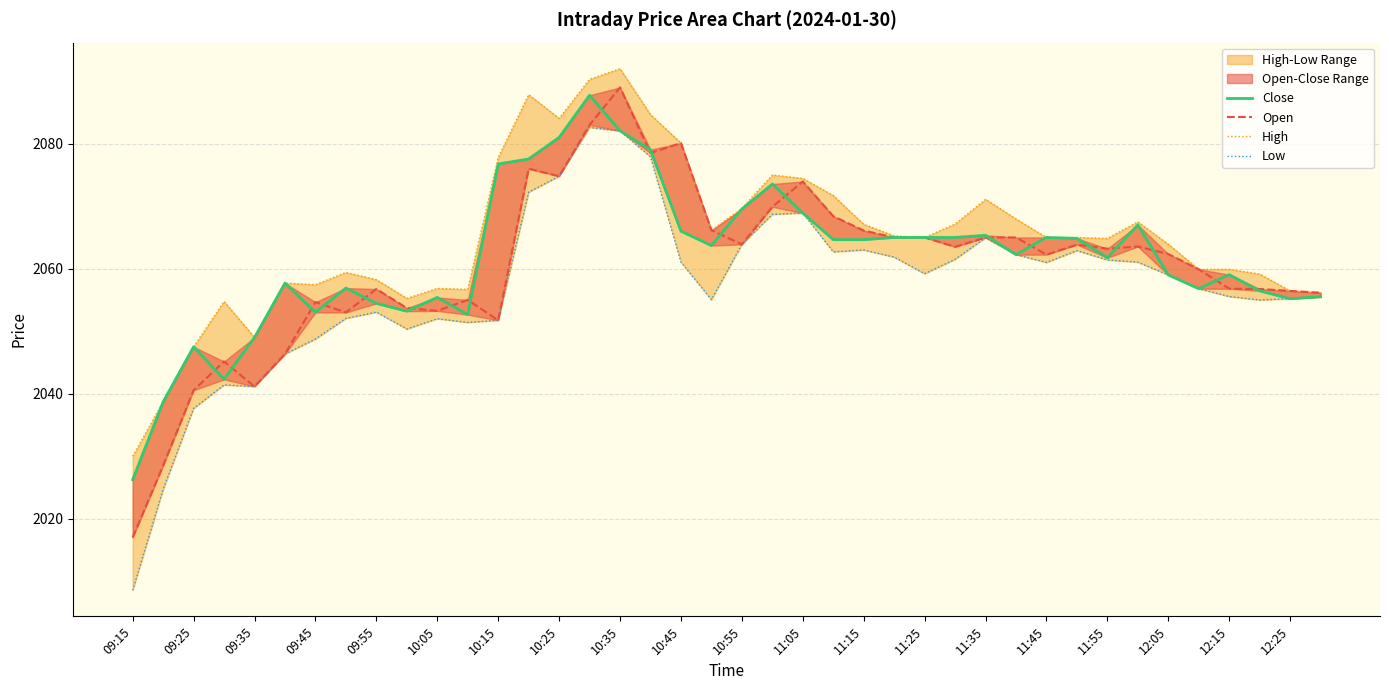

Which series changed the most between 11:05 and 11:45?

Close